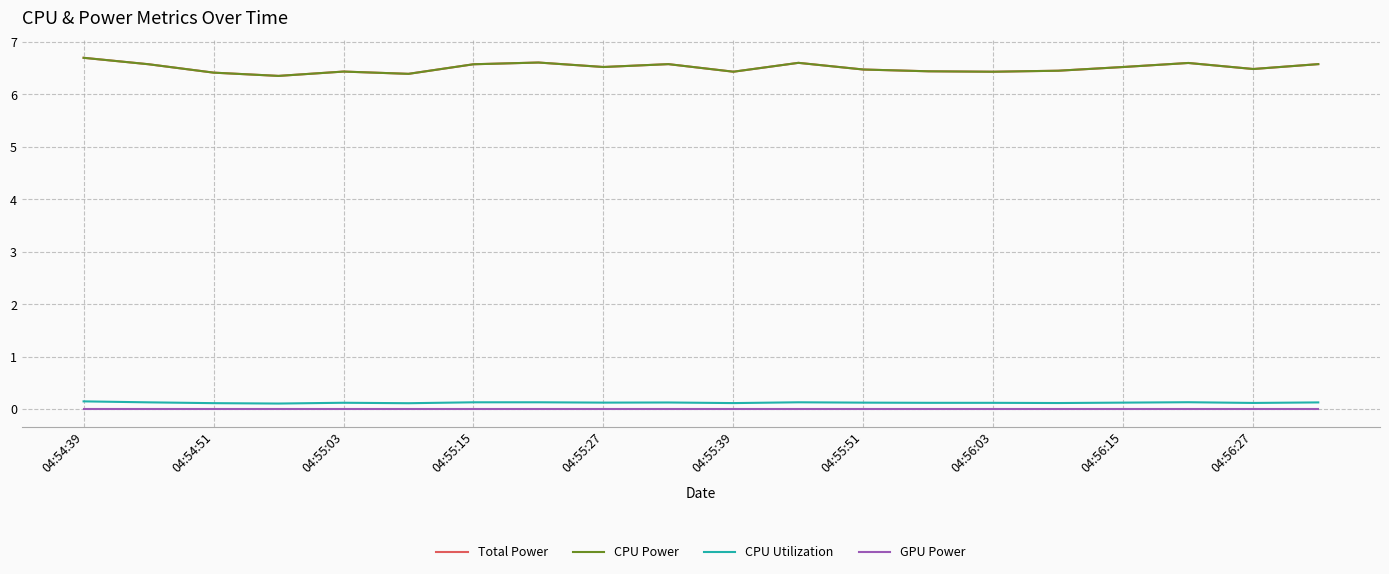

At how many categories does at least one series exceed 4?

20